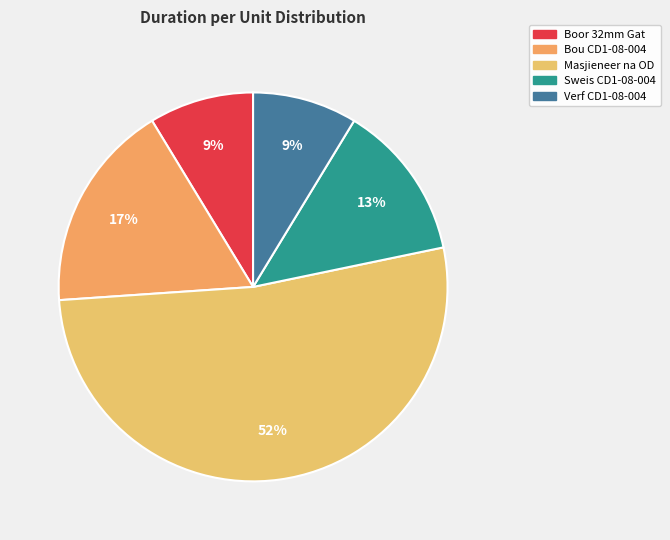

Rank the categories by value from highest to lowest.

Masjieneer na OD, Bou CD1-08-004, Sweis CD1-08-004, Boor 32mm Gat, Verf CD1-08-004